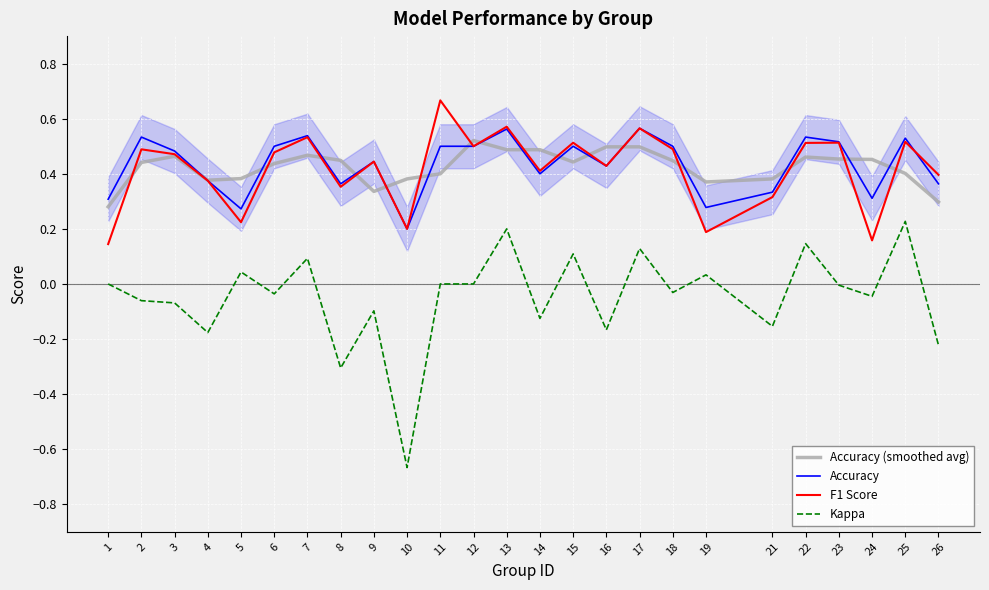

Reading right to left, what are all the values shown in this chart?

Accuracy (smoothed avg): 26=0.3	25=0.4	24=0.5	23=0.5	22=0.5	21=0.4	19=0.4	18=0.4	17=0.5	16=0.5	15=0.4	14=0.5	13=0.5	12=0.5	11=0.4	10=0.4	9=0.3	8=0.4	7=0.5	6=0.4	5=0.4	4=0.4	3=0.5	2=0.4	1=0.3
Accuracy: 26=0.4	25=0.5	24=0.3	23=0.5	22=0.5	21=0.3	19=0.3	18=0.5	17=0.6	16=0.4	15=0.5	14=0.4	13=0.6	12=0.5	11=0.5	10=0.2	9=0.4	8=0.4	7=0.5	6=0.5	5=0.3	4=0.4	3=0.5	2=0.5	1=0.3
F1 Score: 26=0.4	25=0.5	24=0.2	23=0.5	22=0.5	21=0.3	19=0.2	18=0.5	17=0.6	16=0.4	15=0.5	14=0.4	13=0.6	12=0.5	11=0.7	10=0.2	9=0.4	8=0.4	7=0.5	6=0.5	5=0.2	4=0.4	3=0.5	2=0.5	1=0.1
Kappa: 26=-0.2	25=0.2	24=-0.0	23=-0.0	22=0.1	21=-0.2	19=0.0	18=-0.0	17=0.1	16=-0.2	15=0.1	14=-0.1	13=0.2	12=0.0	11=0.0	10=-0.7	9=-0.1	8=-0.3	7=0.1	6=-0.0	5=0.0	4=-0.2	3=-0.1	2=-0.1	1=0.0